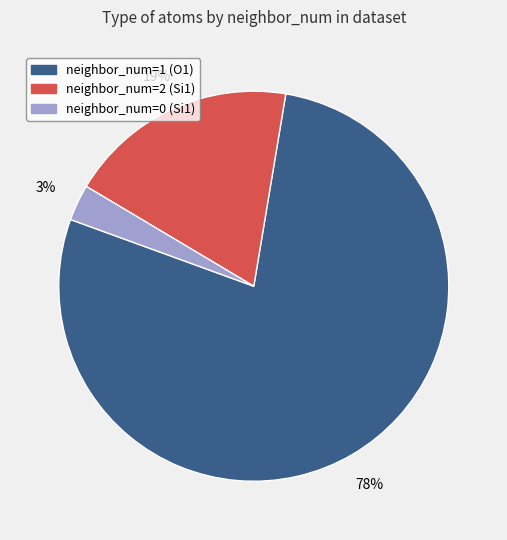

To the nearest percent, what is the average slice percentage?

33%